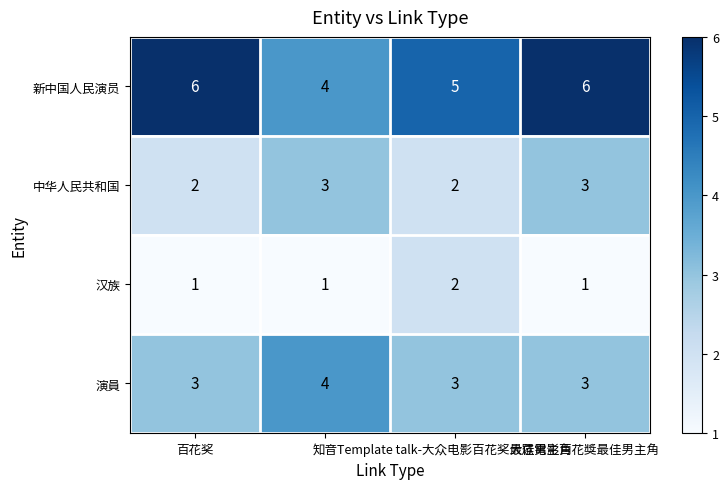

What is the sum of all 新中国人民演员 values?

21